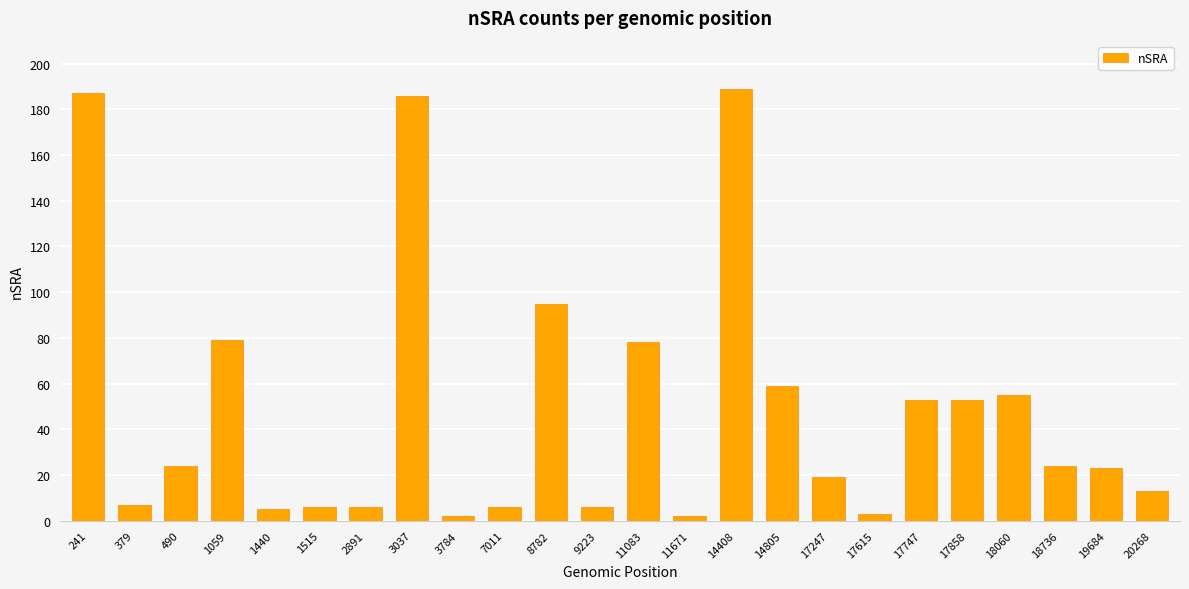

What is the sum of the values at 18736 and 17747?

77